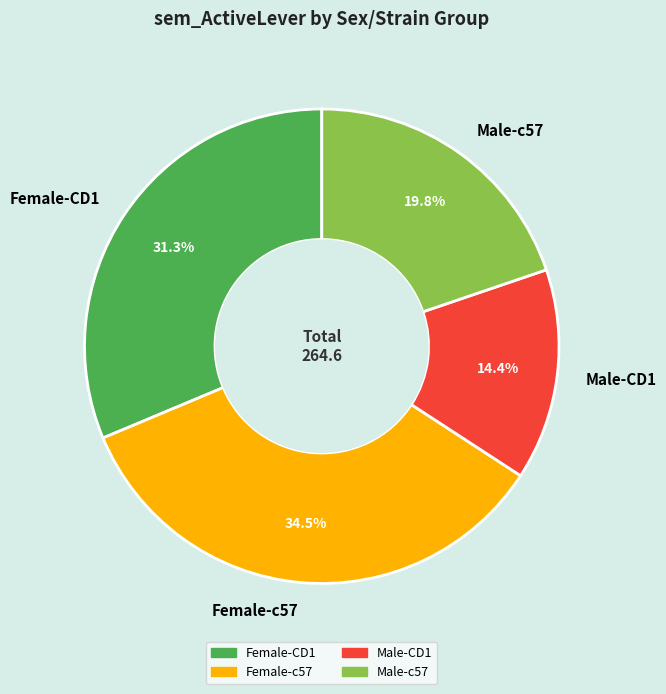

To the nearest percent, what is the difference between the largest and smallest slice percentages?

20%